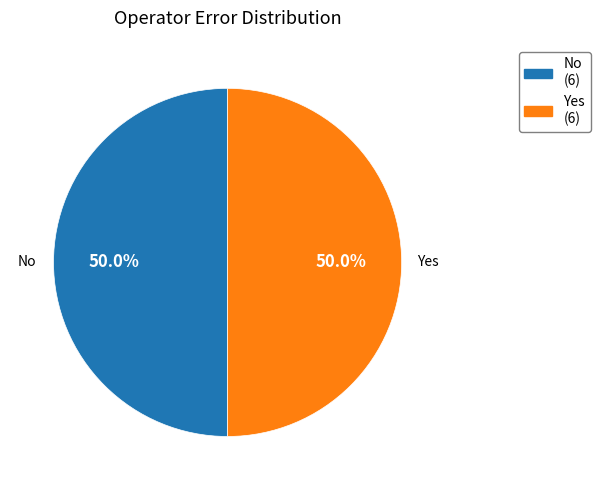

Combined, what portion of the pie is No and Yes?

100.0%